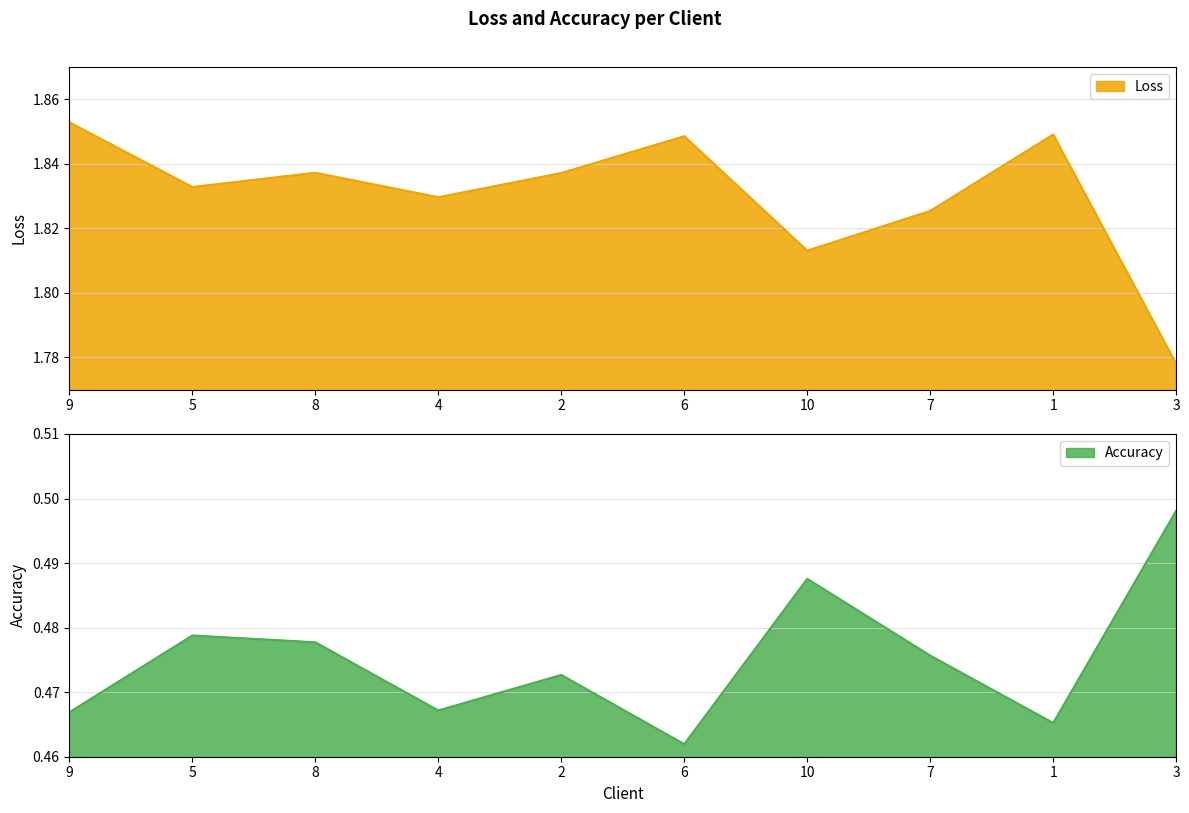

Rank the categories by Loss value from highest to lowest.

9, 1, 6, 8, 2, 5, 4, 7, 10, 3